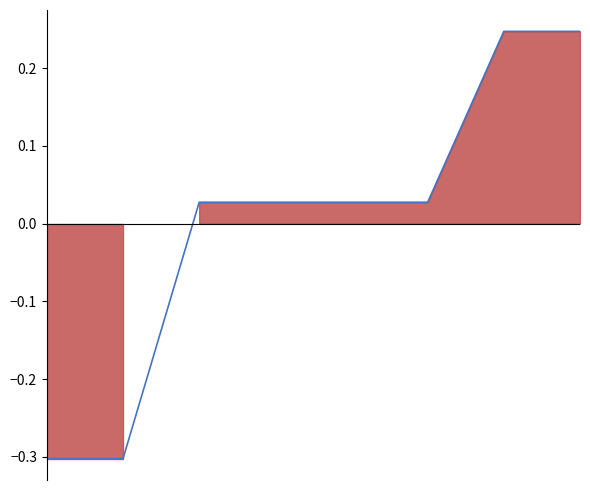

How many lines are shown in the chart?

1